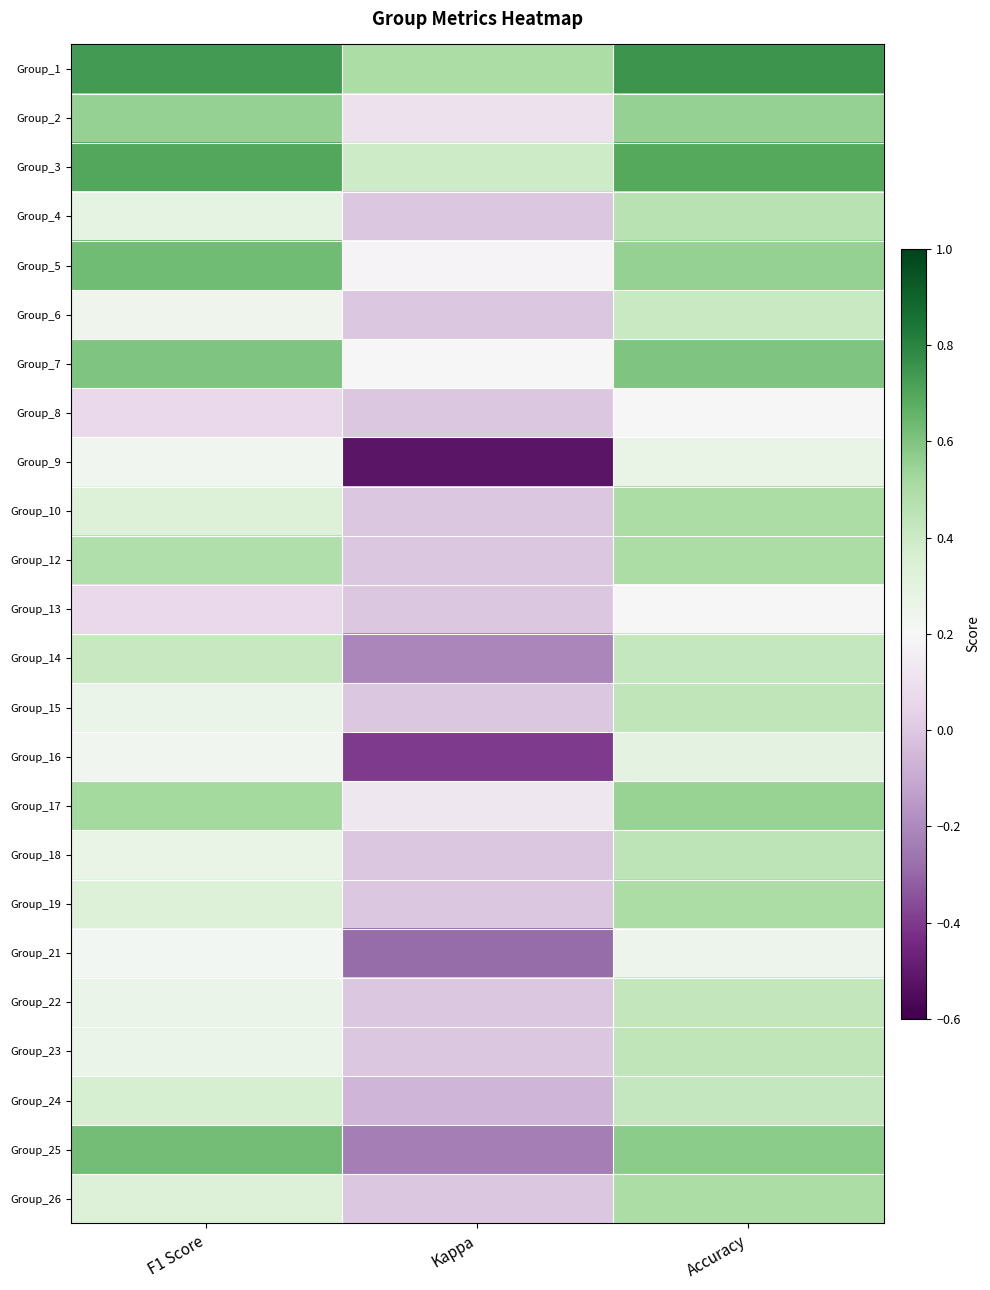

Reading left to right, extract all data points from this chart.

Group_1: F1 Score=0.7	Kappa=0.5	Accuracy=0.8
Group_2: F1 Score=0.6	Kappa=0.1	Accuracy=0.6
Group_3: F1 Score=0.7	Kappa=0.4	Accuracy=0.7
Group_4: F1 Score=0.3	Kappa=0.0	Accuracy=0.5
Group_5: F1 Score=0.6	Kappa=0.2	Accuracy=0.6
Group_6: F1 Score=0.2	Kappa=0.0	Accuracy=0.4
Group_7: F1 Score=0.6	Kappa=0.2	Accuracy=0.6
Group_8: F1 Score=0.1	Kappa=0.0	Accuracy=0.2
Group_9: F1 Score=0.2	Kappa=-0.5	Accuracy=0.3
Group_10: F1 Score=0.3	Kappa=0.0	Accuracy=0.5
Group_12: F1 Score=0.5	Kappa=0.0	Accuracy=0.5
Group_13: F1 Score=0.1	Kappa=0.0	Accuracy=0.2
Group_14: F1 Score=0.4	Kappa=-0.2	Accuracy=0.4
Group_15: F1 Score=0.3	Kappa=0.0	Accuracy=0.4
Group_16: F1 Score=0.2	Kappa=-0.4	Accuracy=0.3
Group_17: F1 Score=0.5	Kappa=0.1	Accuracy=0.5
Group_18: F1 Score=0.3	Kappa=0.0	Accuracy=0.4
Group_19: F1 Score=0.3	Kappa=0.0	Accuracy=0.5
Group_21: F1 Score=0.2	Kappa=-0.3	Accuracy=0.2
Group_22: F1 Score=0.3	Kappa=0.0	Accuracy=0.4
Group_23: F1 Score=0.3	Kappa=0.0	Accuracy=0.4
Group_24: F1 Score=0.4	Kappa=-0.1	Accuracy=0.4
Group_25: F1 Score=0.6	Kappa=-0.2	Accuracy=0.6
Group_26: F1 Score=0.3	Kappa=0.0	Accuracy=0.5